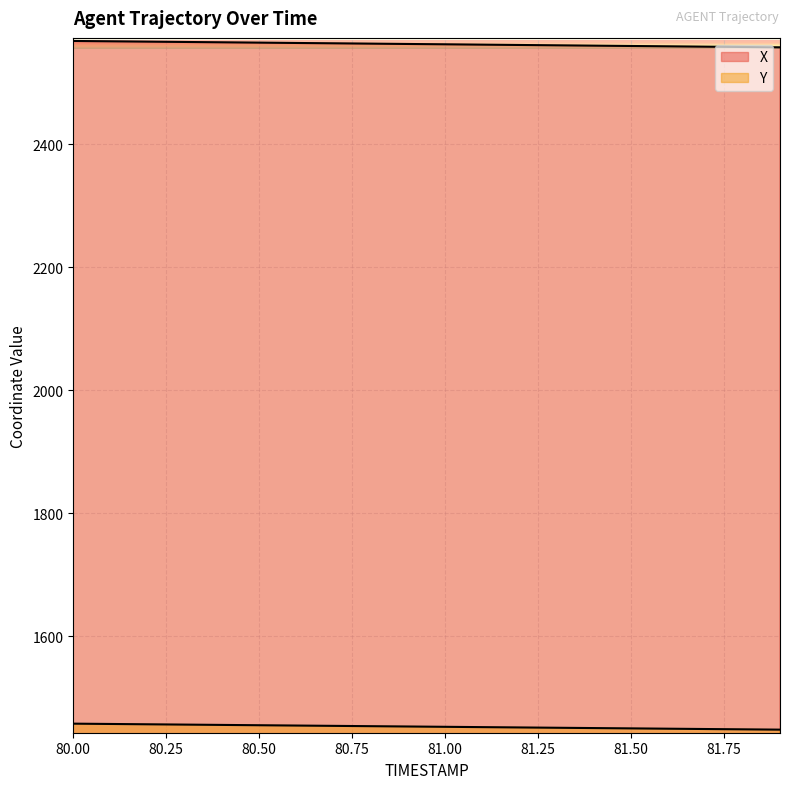

Reading left to right, what are all the values shown in this chart?

X: 80.0=2567.9	80.1=2567.4	80.2=2566.8	80.3=2566.3	80.4=2565.7	80.5=2565.2	80.6=2564.6	80.7=2564.1	80.8=2563.6	80.9=2563.0	81.0=2562.5	81.1=2561.9	81.2=2561.4	81.3=2560.8	81.4=2560.3	81.5=2559.7	81.6=2559.2	81.7=2558.7	81.8=2558.1	81.9=2557.6
Y: 80.0=1457.7	80.1=1457.2	80.2=1456.7	80.3=1456.2	80.4=1455.6	80.5=1455.1	80.6=1454.6	80.7=1454.1	80.8=1453.6	80.9=1453.1	81.0=1452.6	81.1=1452.0	81.2=1451.5	81.3=1451.0	81.4=1450.5	81.5=1450.0	81.6=1449.5	81.7=1449.0	81.8=1448.5	81.9=1448.0